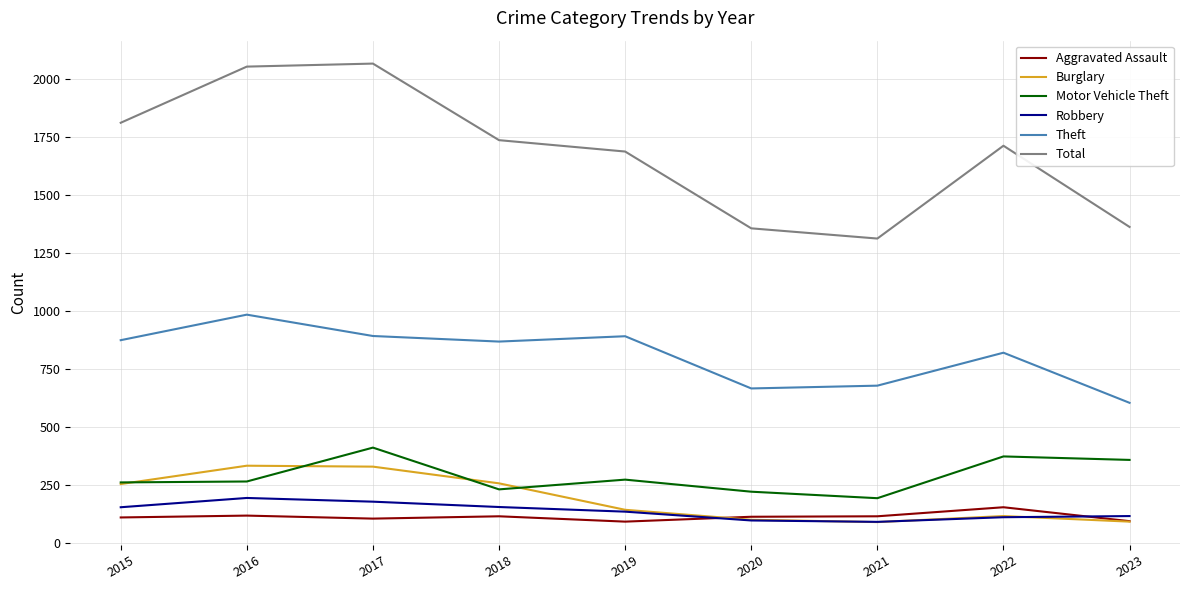

True or false: Motor Vehicle Theft and Aggravated Assault intersect in this chart.

False